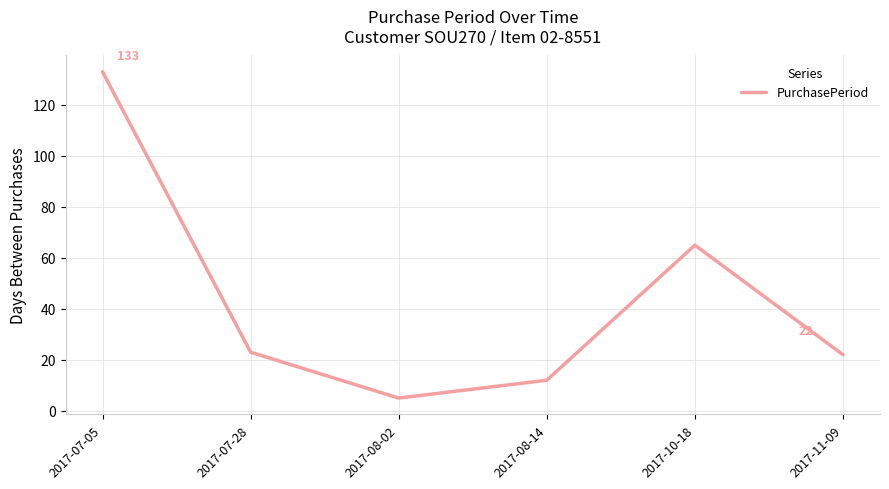

How many interior local valleys (lower than both neighbors) does the data have?

1